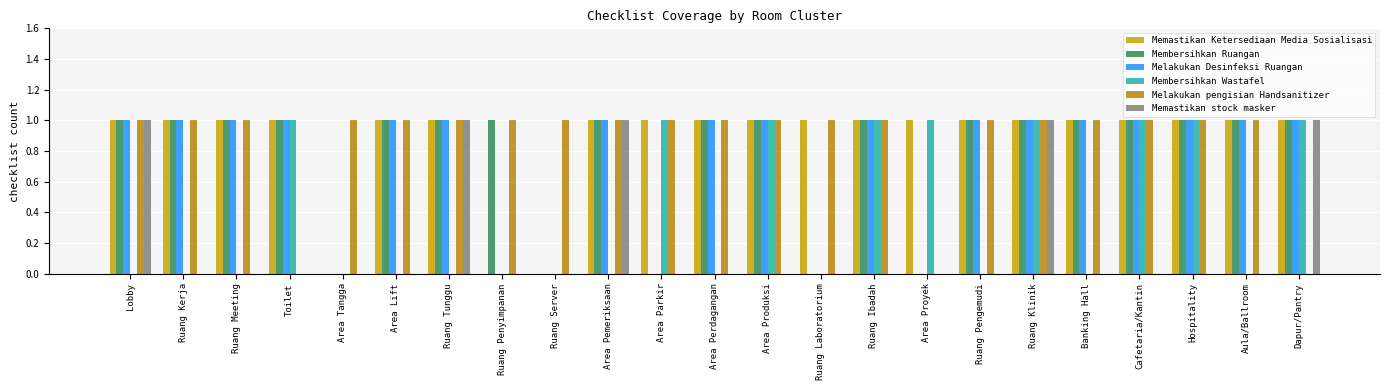

Reading left to right, transcribe all the data shown in this chart.

Memastikan Ketersediaan Media Sosialisasi: 1	1	1	1	0	1	1	0	0	1	1	1	1	1	1	1	1	1	1	1	1	1	1
Membersihkan Ruangan: 1	1	1	1	0	1	1	1	0	1	0	1	1	0	1	0	1	1	1	1	1	1	1
Melakukan Desinfeksi Ruangan: 1	1	1	1	0	1	1	0	0	1	0	1	1	0	1	0	1	1	1	1	1	1	1
Membersihkan Wastafel: 0	0	0	1	0	0	0	0	0	0	1	0	1	0	1	1	0	1	0	1	1	0	1
Melakukan pengisian Handsanitizer: 1	1	1	0	1	1	1	1	1	1	1	1	1	1	1	0	1	1	1	1	1	1	0
Memastikan stock masker: 1	0	0	0	0	0	1	0	0	1	0	0	0	0	0	0	0	1	0	0	0	0	1